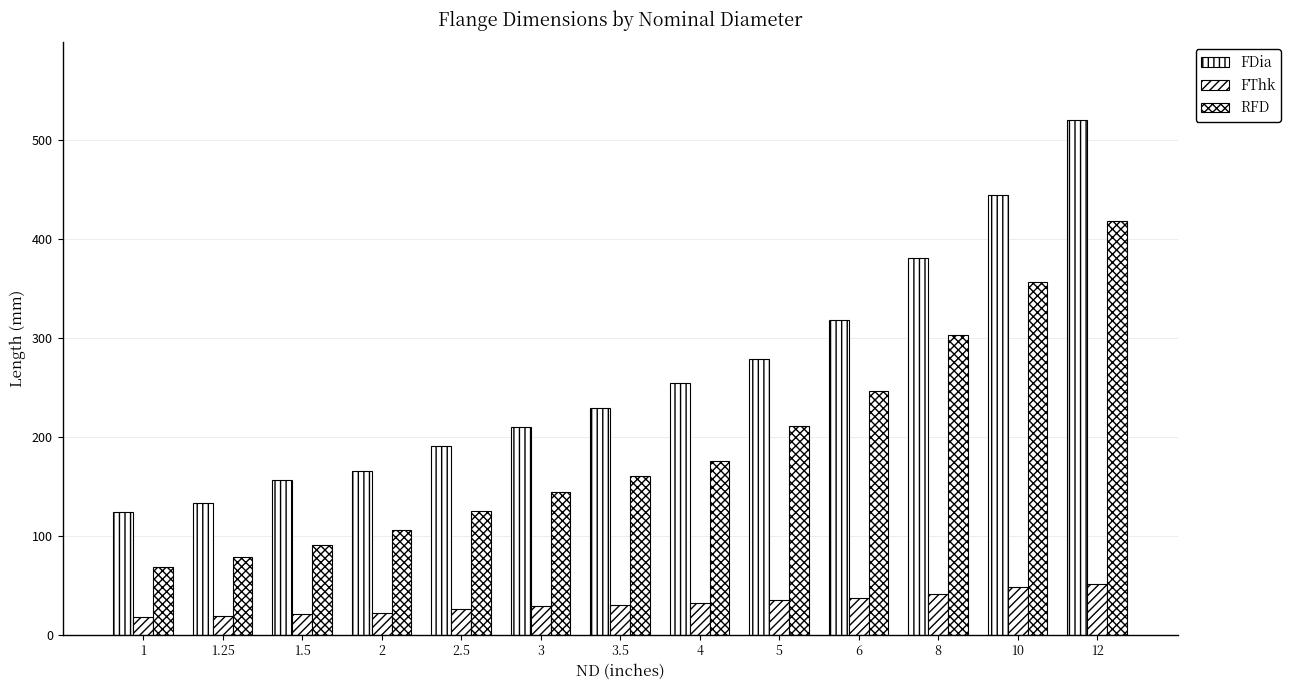

At which label does FDia reach its minimum?

1